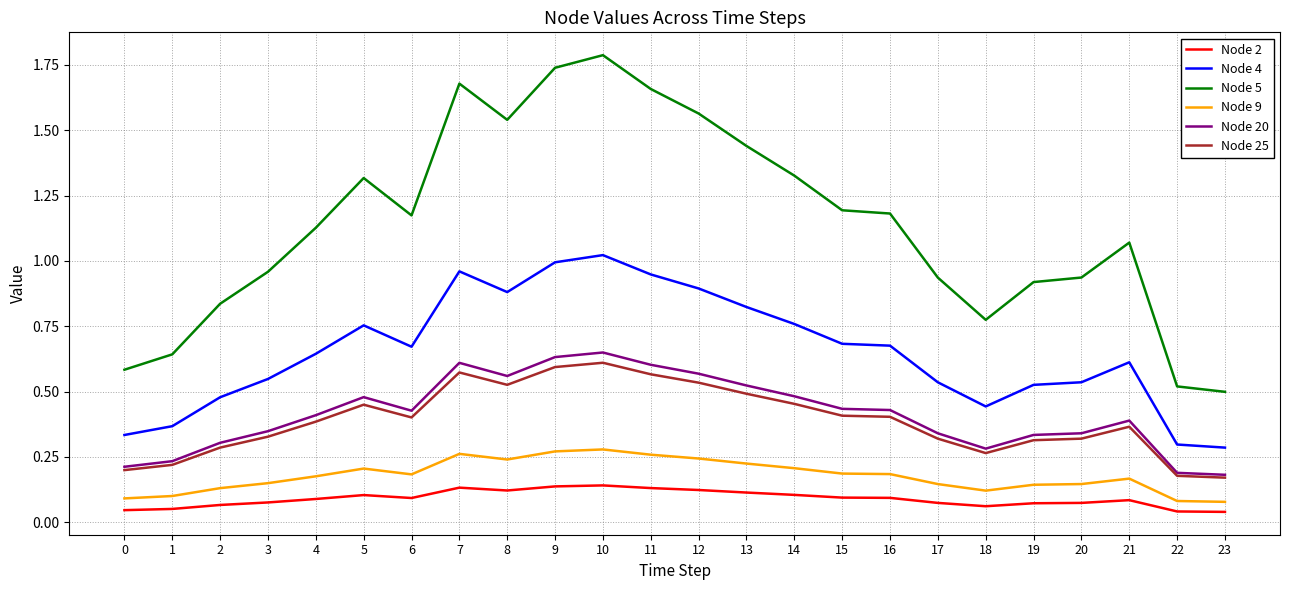

At which label is Node 5 closest to 1?

3